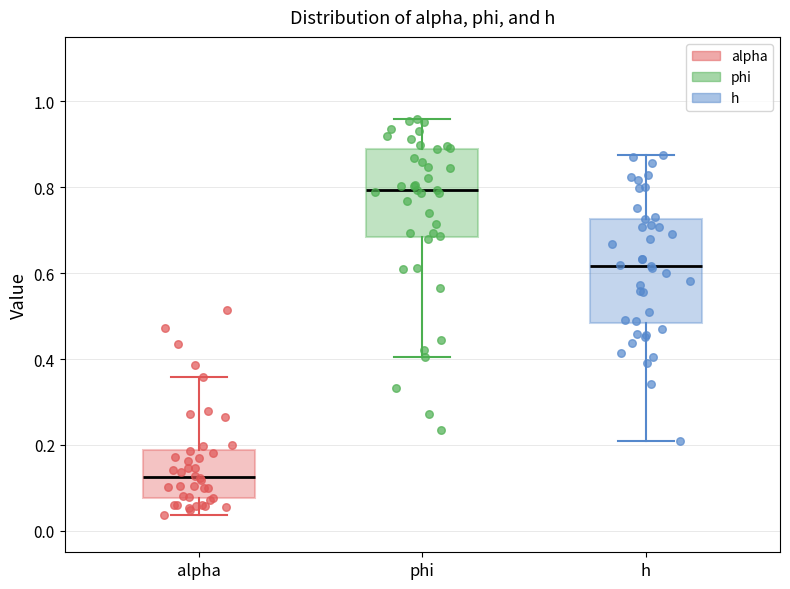

Reading left to right, transcribe this box plot: for each box, give where its median line is, the range the box spans, and where its two whiskers end, as read against the y-axis. The values are not printed on the chart, so give them approximately, as read against the axis.

alpha: median 0.12, box 0.08 to 0.18, whiskers 0.04 to 0.36
phi: median 0.80, box 0.68 to 0.88, whiskers 0.40 to 0.96
h: median 0.62, box 0.48 to 0.72, whiskers 0.20 to 0.88